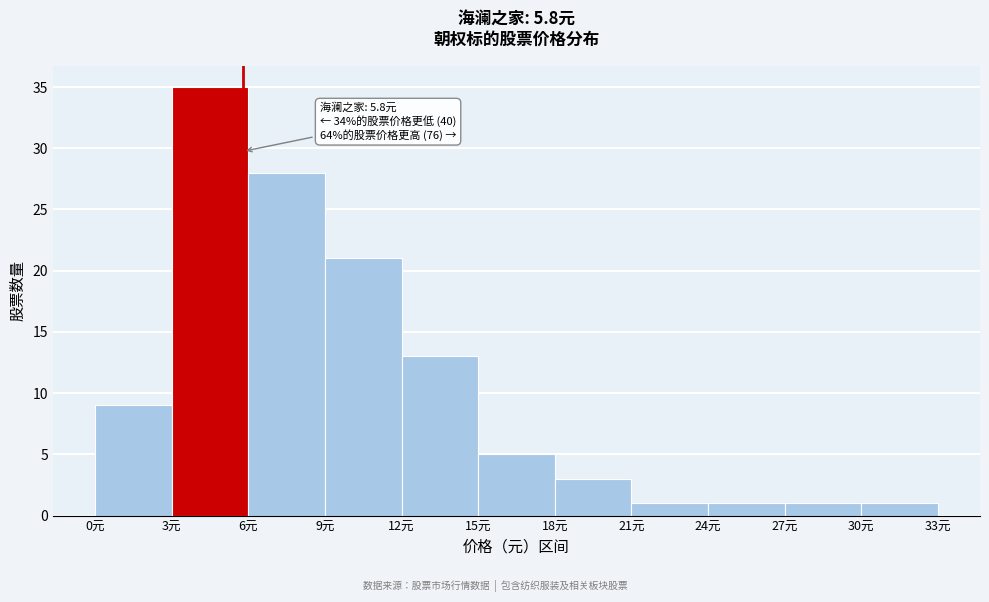

Over which range of the x-axis is the bar tallest?

3 to 6